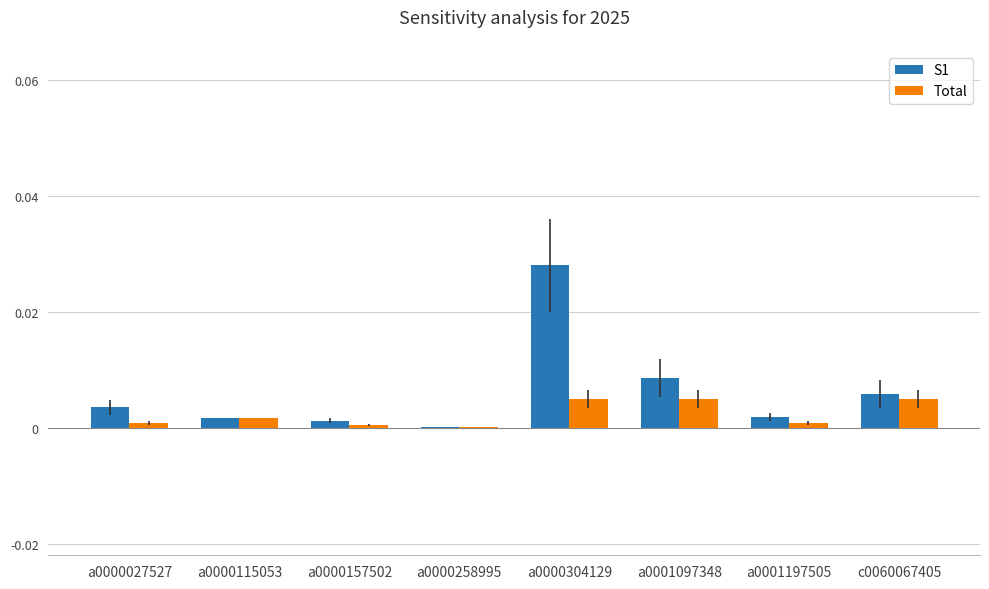

How many categories are shown in the chart?

8